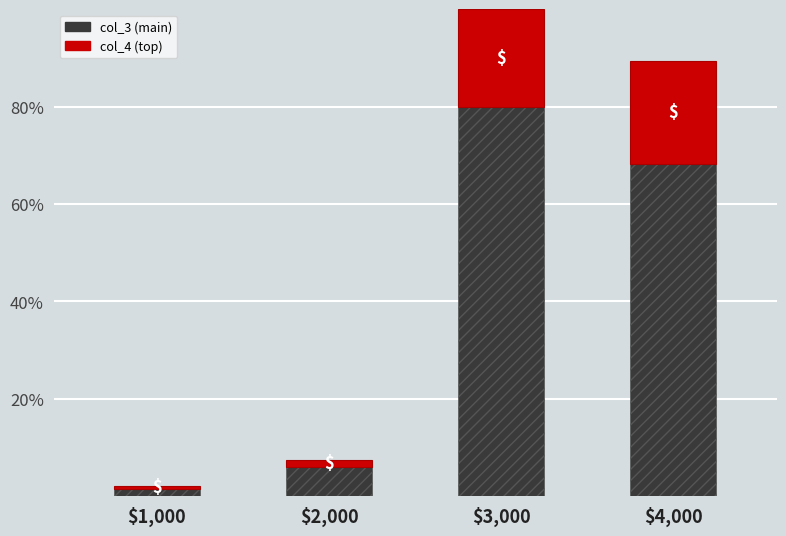

At which category is the sum across all series the highest?

$3,000